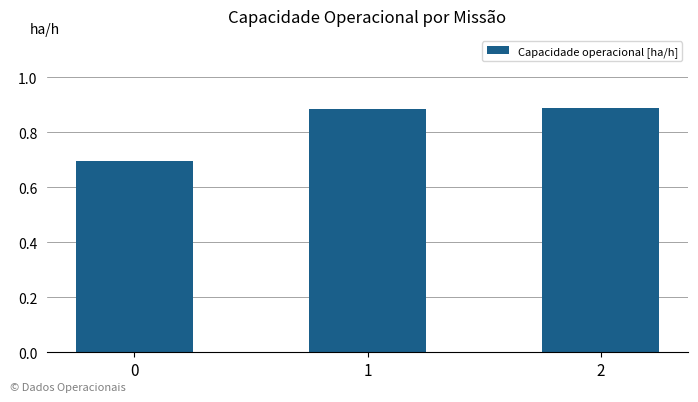

Count the values in the range 0 to 1.

3